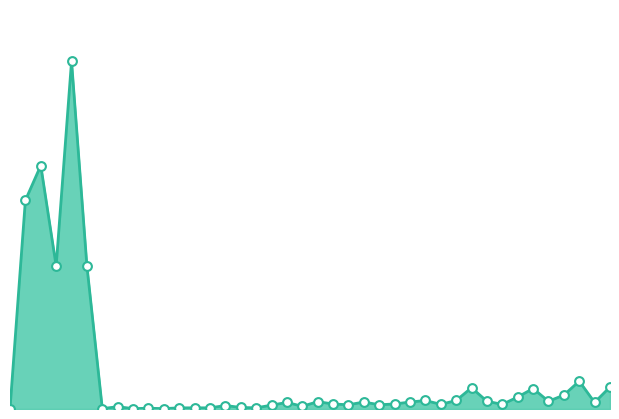

Is this an area chart (filled region under the line)?

Yes